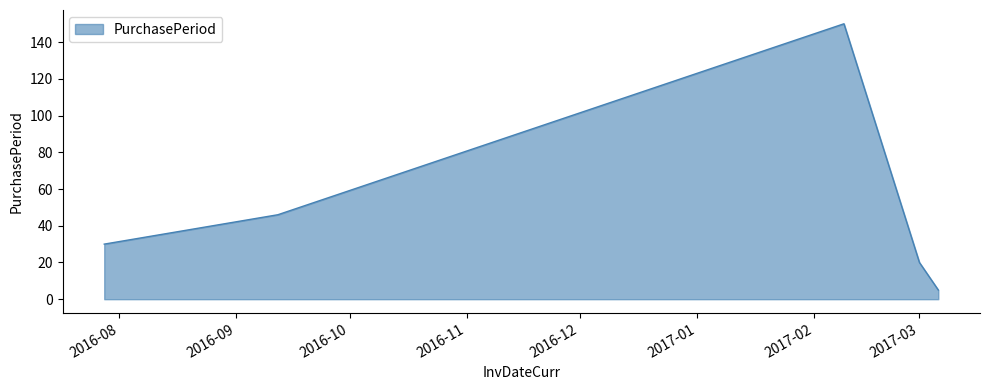

Count the number of categories in the chart.

5